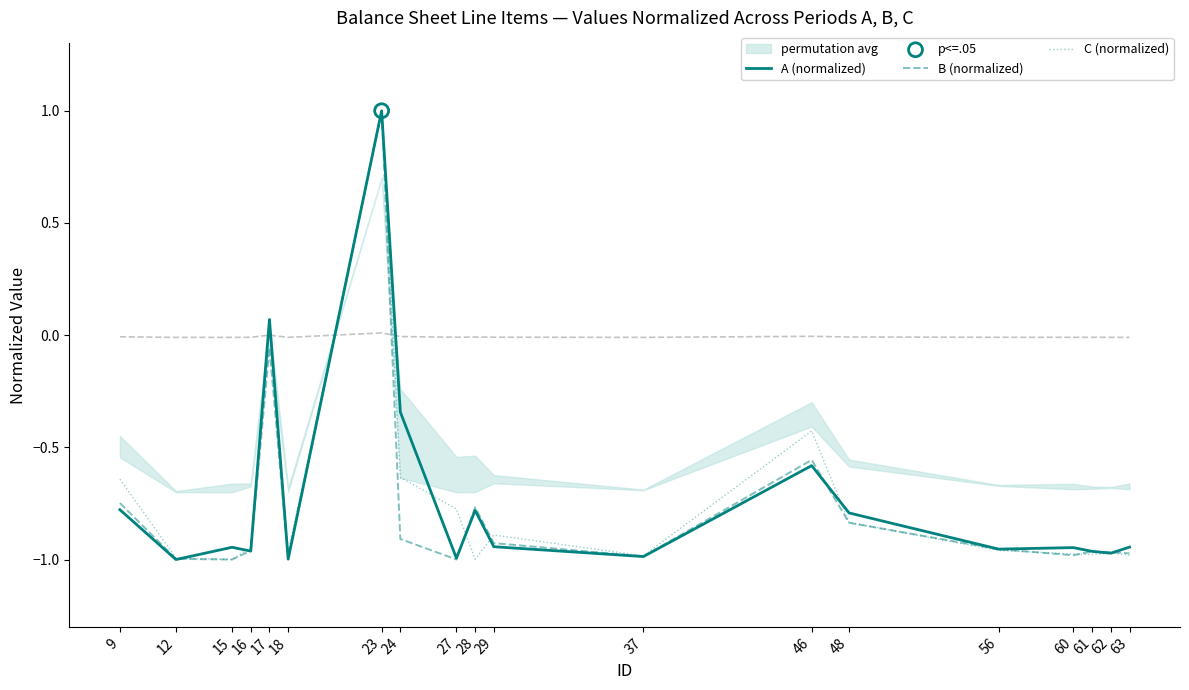

Which series contains the highest Y value?

A (normalized)